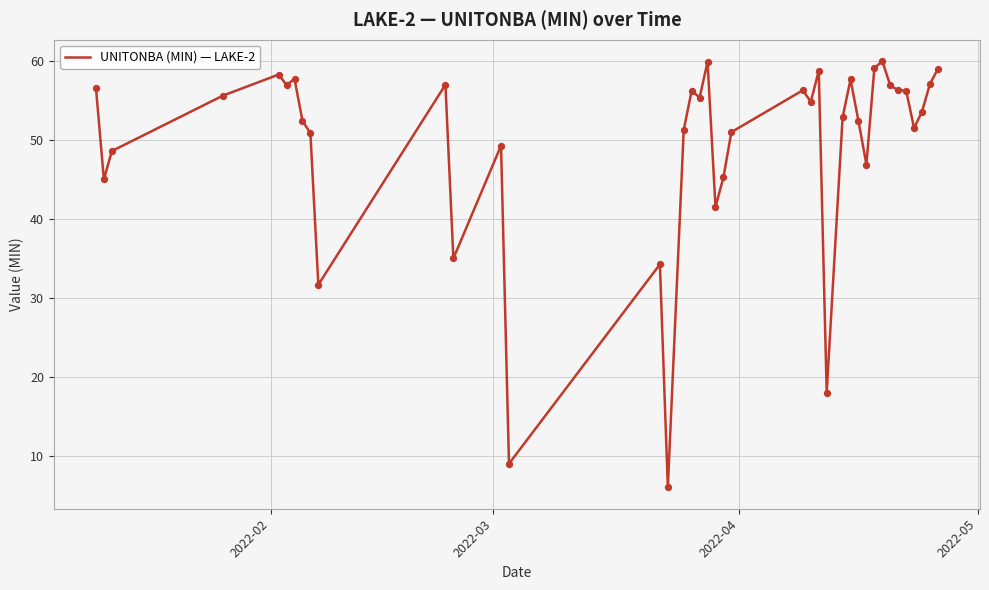

What is the maximum value shown in the chart?

60.0